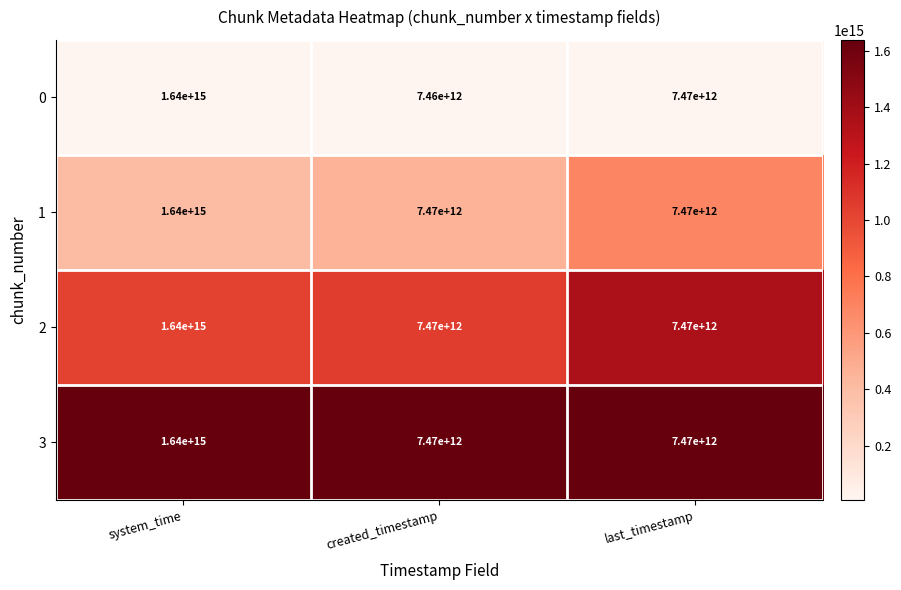

Is it true that 2 equals 7470000000000 at created_timestamp?

True